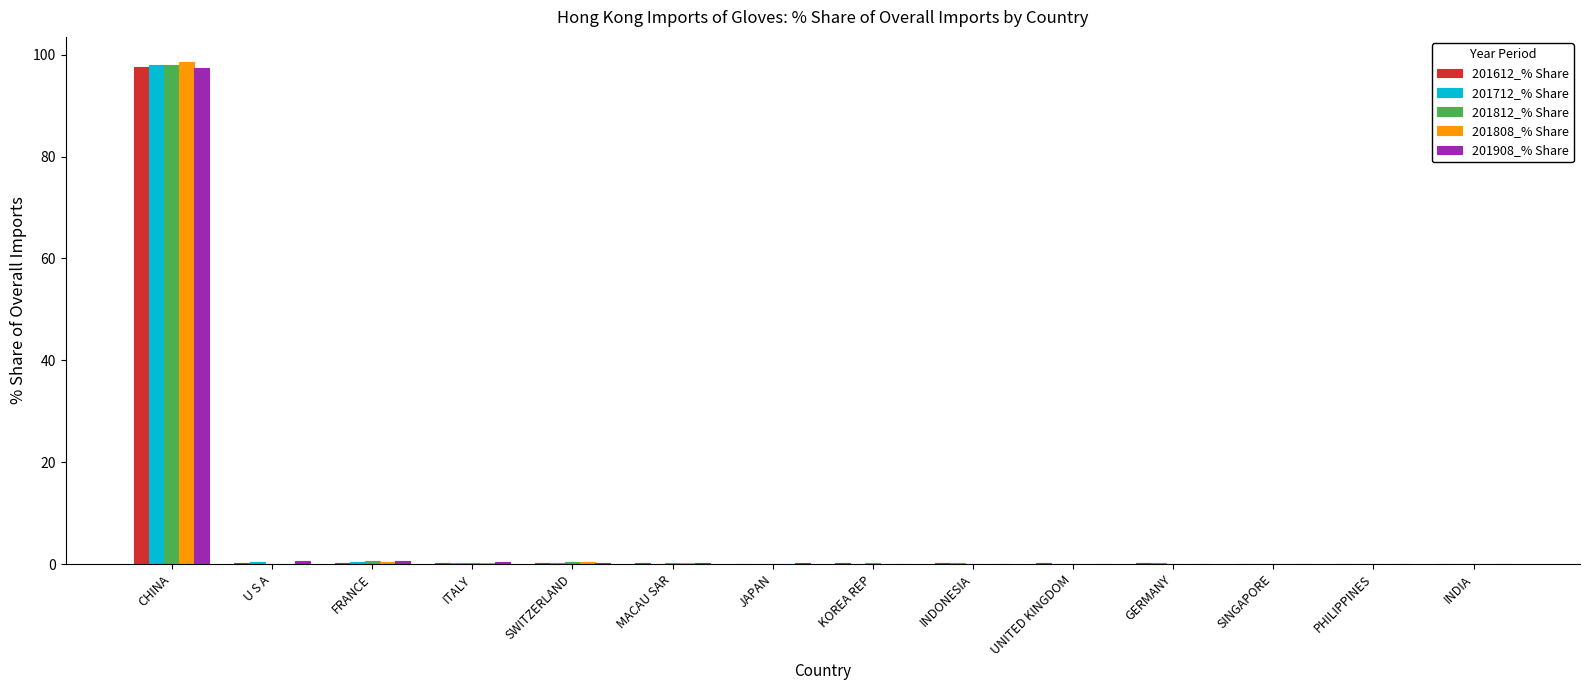

What is the spread (max minus min) of values at ITALY?

0.2